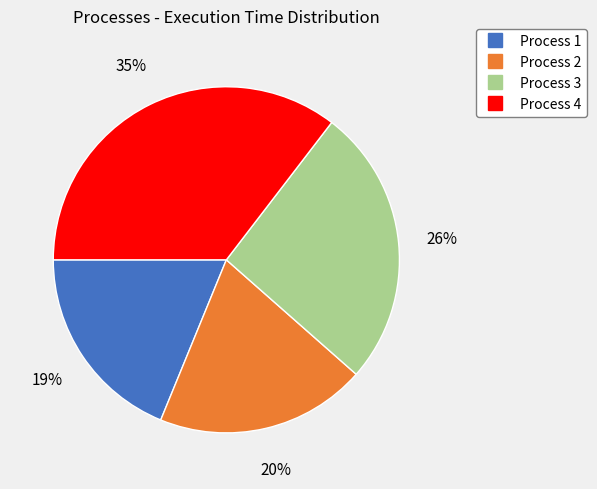

Count the number of slices in the pie.

4